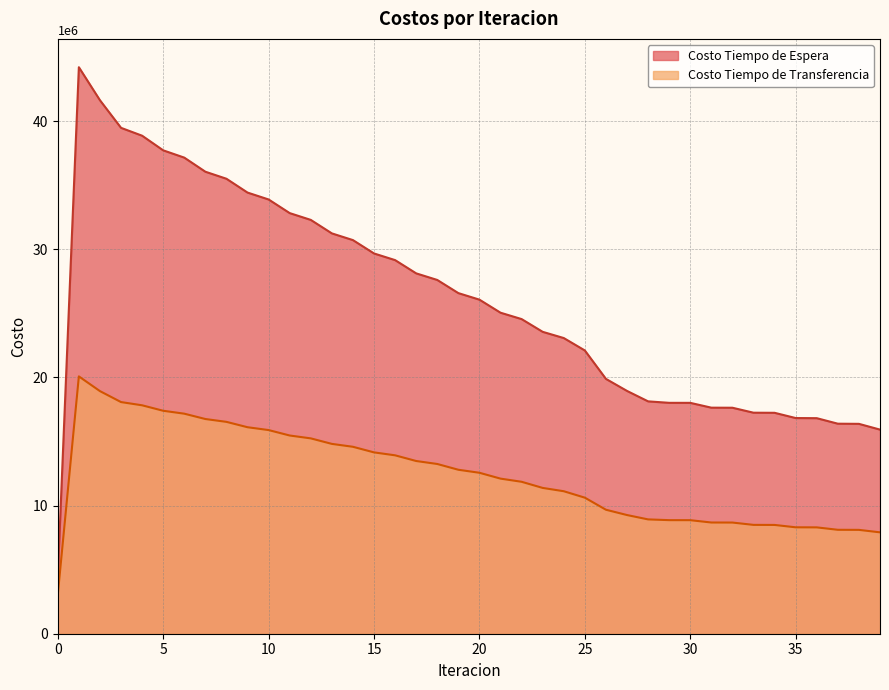

The value of Costo Tiempo de Espera at 23 is 23563025.3. True or false?

True